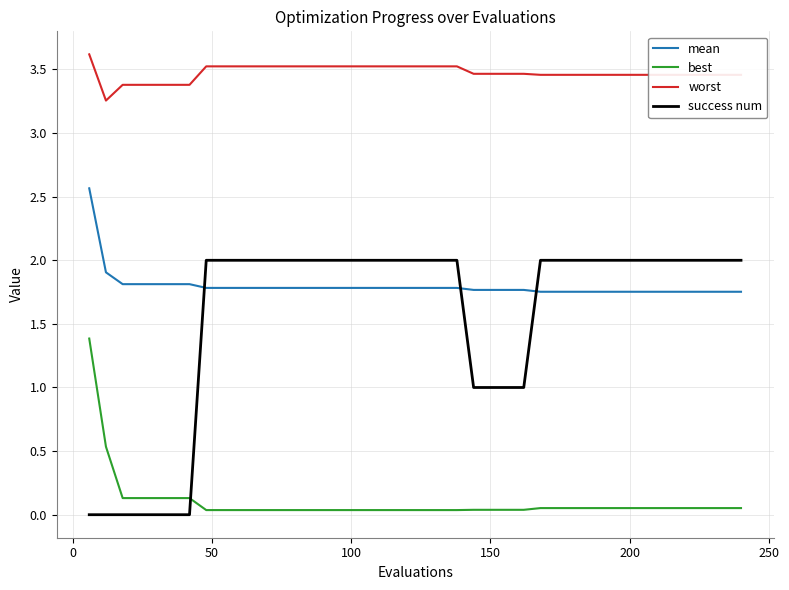

What is the difference between the second highest and minimum values in the mean series?

0.2